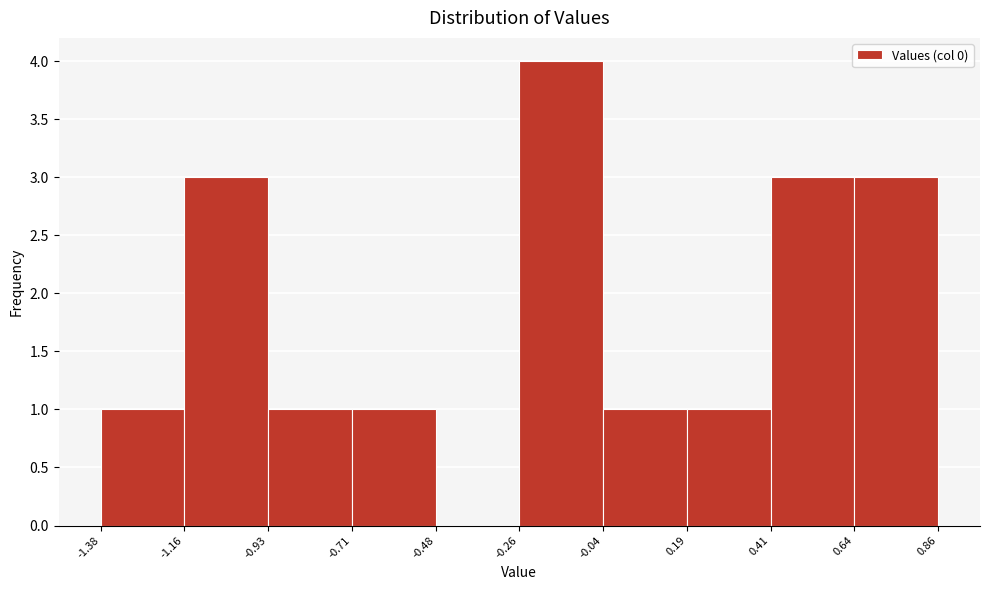

How tall is the bar that spans -1.38 to -1.16 on the x-axis? The values are not printed on the chart, so give them approximately, as read against the axis.

1